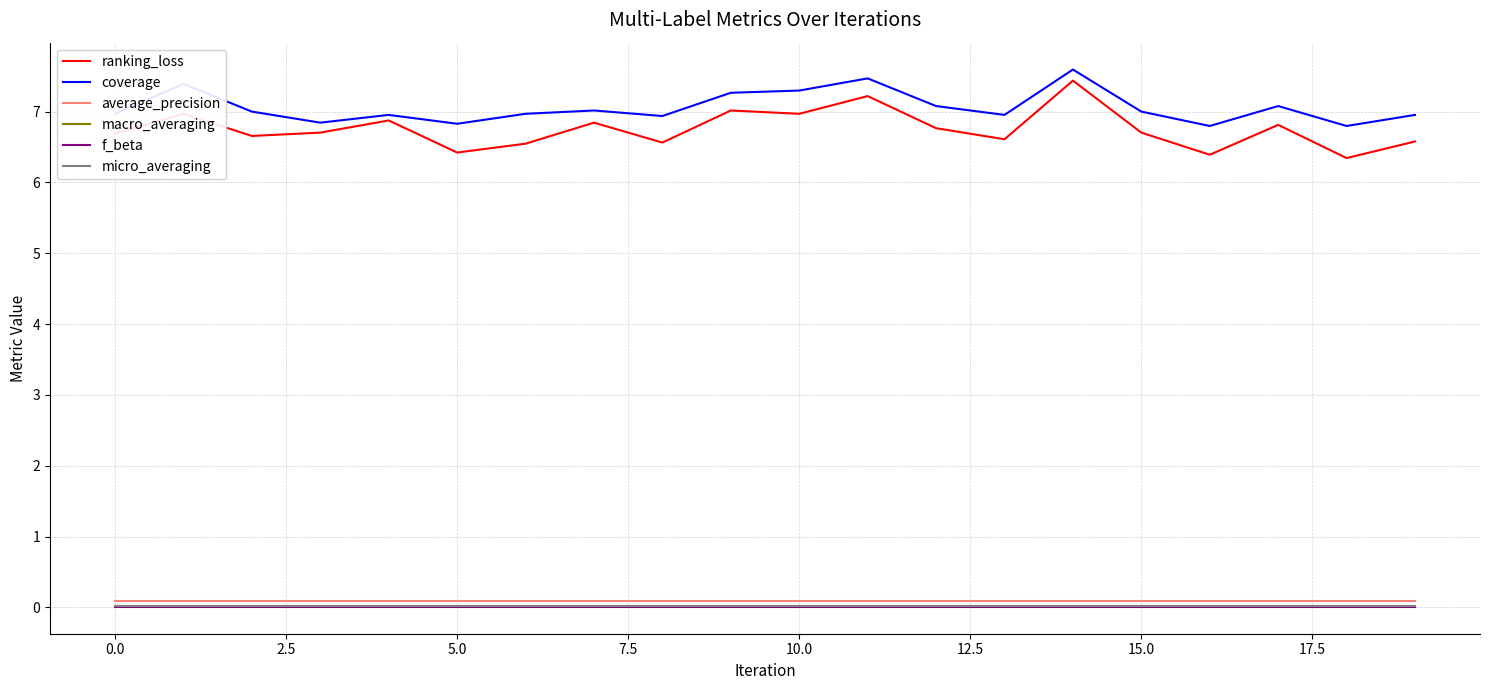

What is the greatest value displayed?

7.6